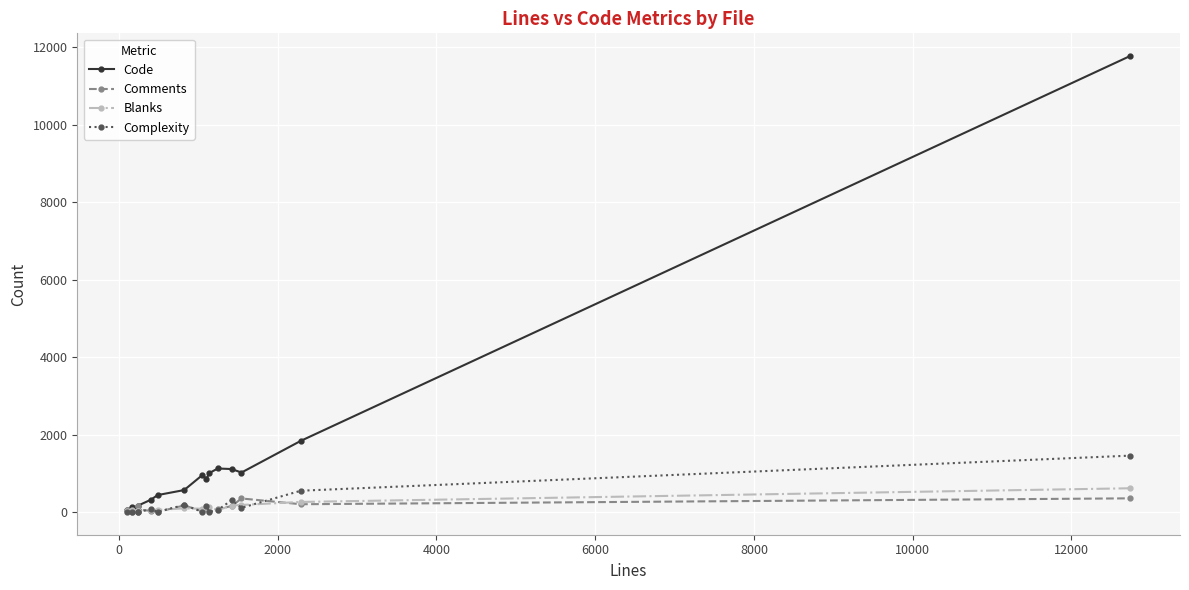

Which series has the largest total across all categories?

Code